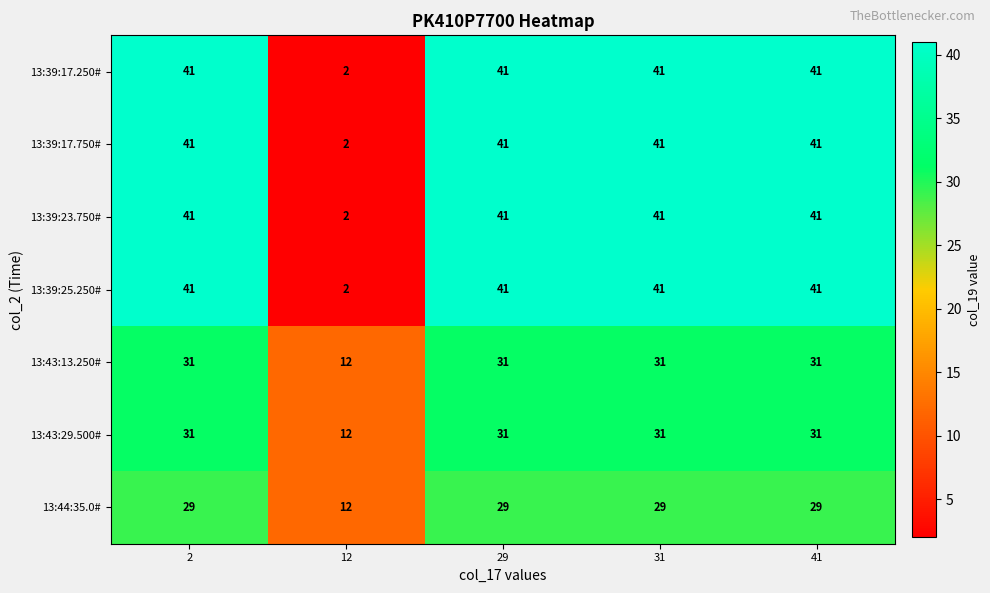

The value of 13:44:35.0# at 12 is 12. True or false?

True